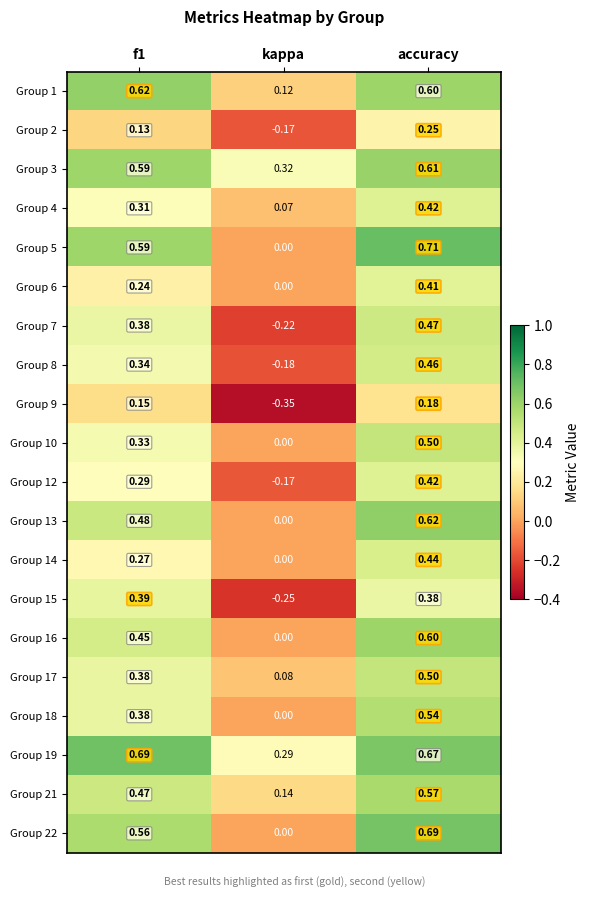

Is the value of Group 16 at f1 greater than the value of Group 1 at kappa?

Yes